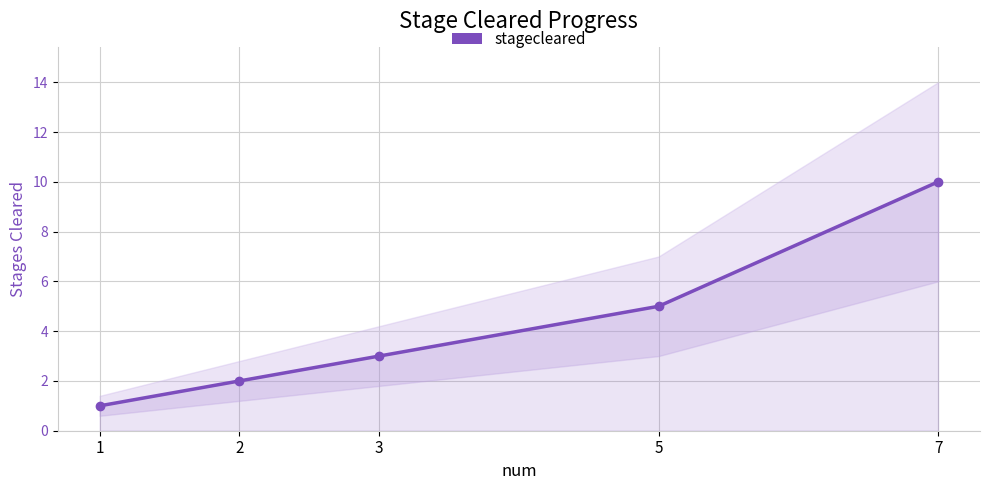

Count the number of data series in this chart.

1